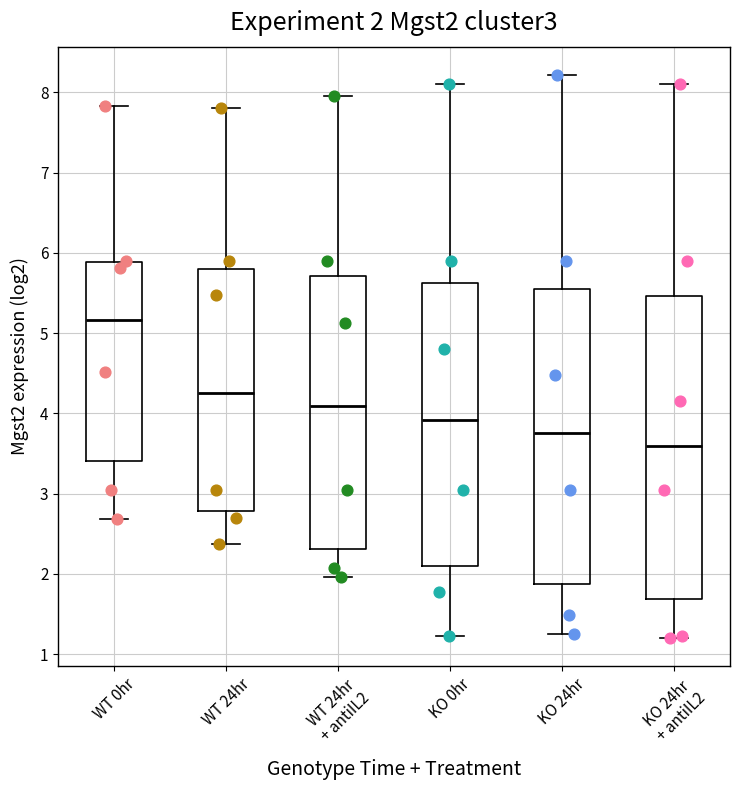

Which box has the highest median line?

WT 0hr